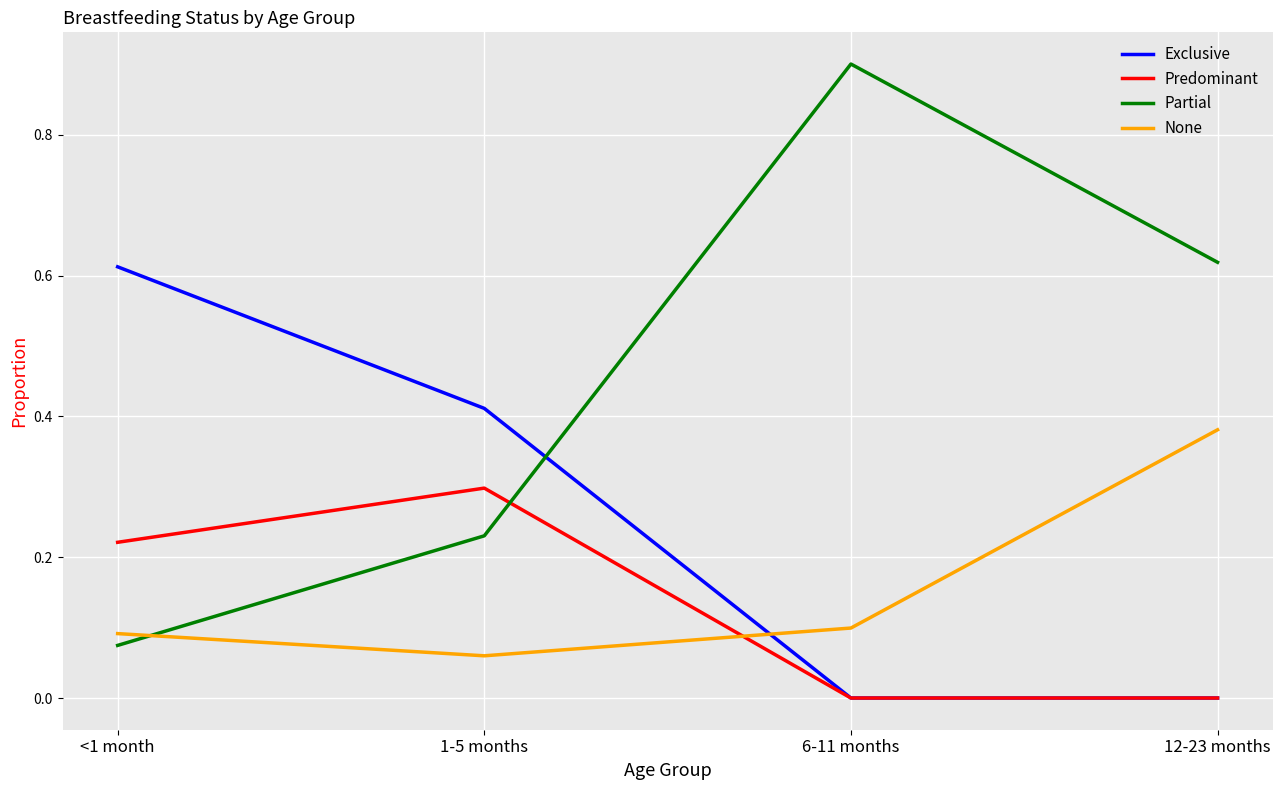

Rank the series at 1-5 months from lowest to highest value.

None, Partial, Predominant, Exclusive